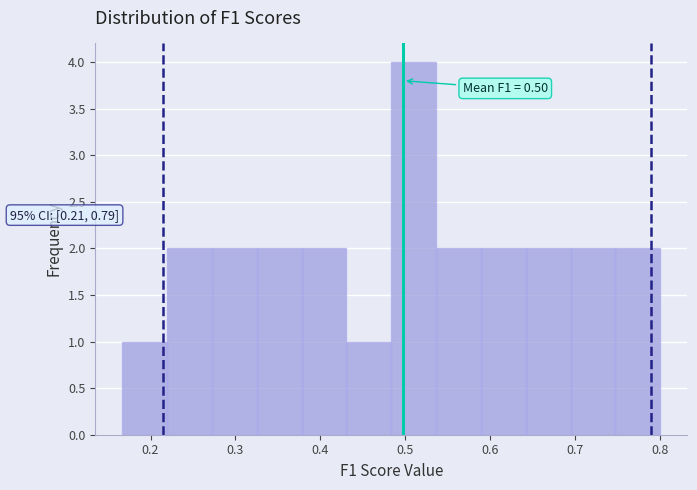

Which range on the x-axis has the tallest bar?

0.48 to 0.54